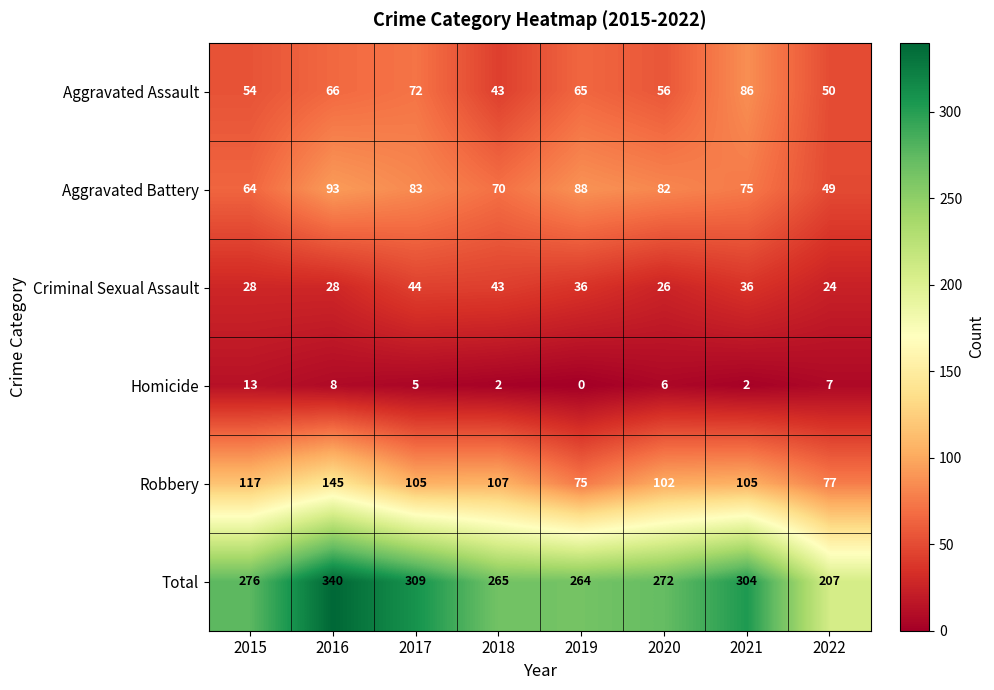

Count the number of categories in the chart.

8